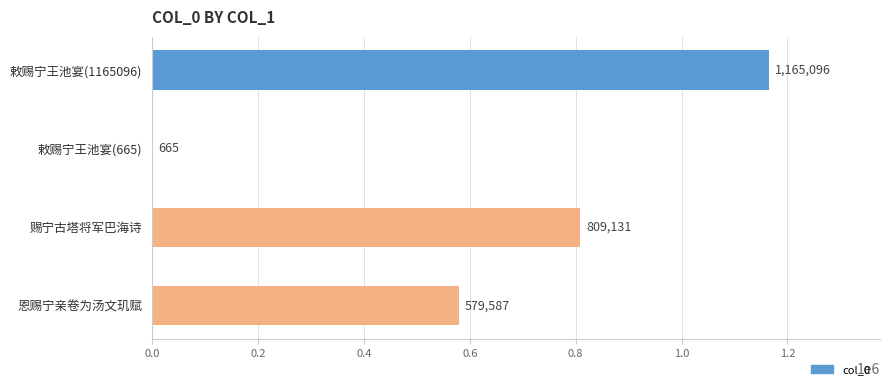

Are the bars horizontal?

Yes